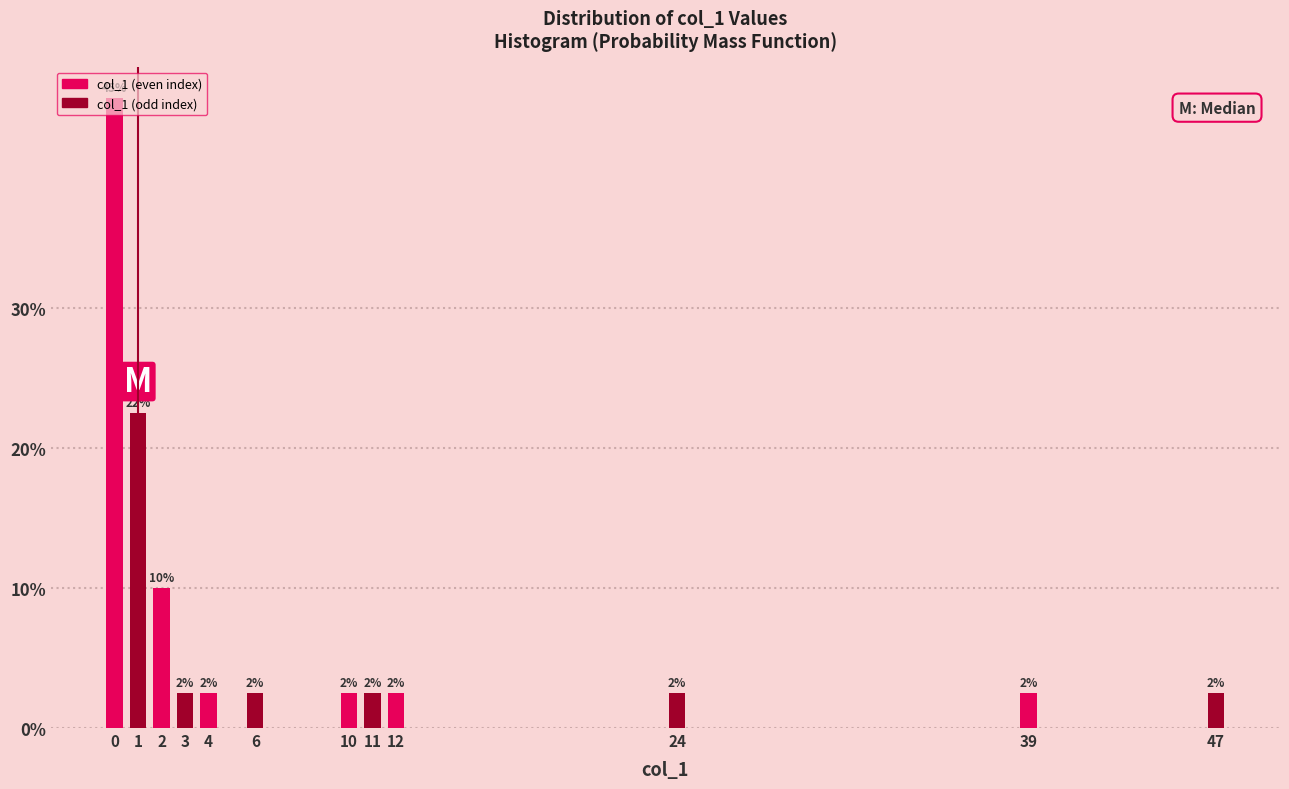

Does the chart contain any negative values?

No